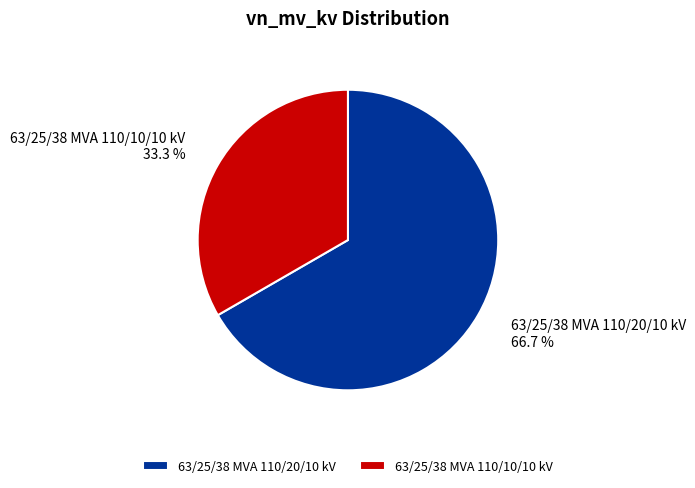

What percentage is the 63/25/38 MVA 110/20/10 kV slice, to the nearest percent?

67%